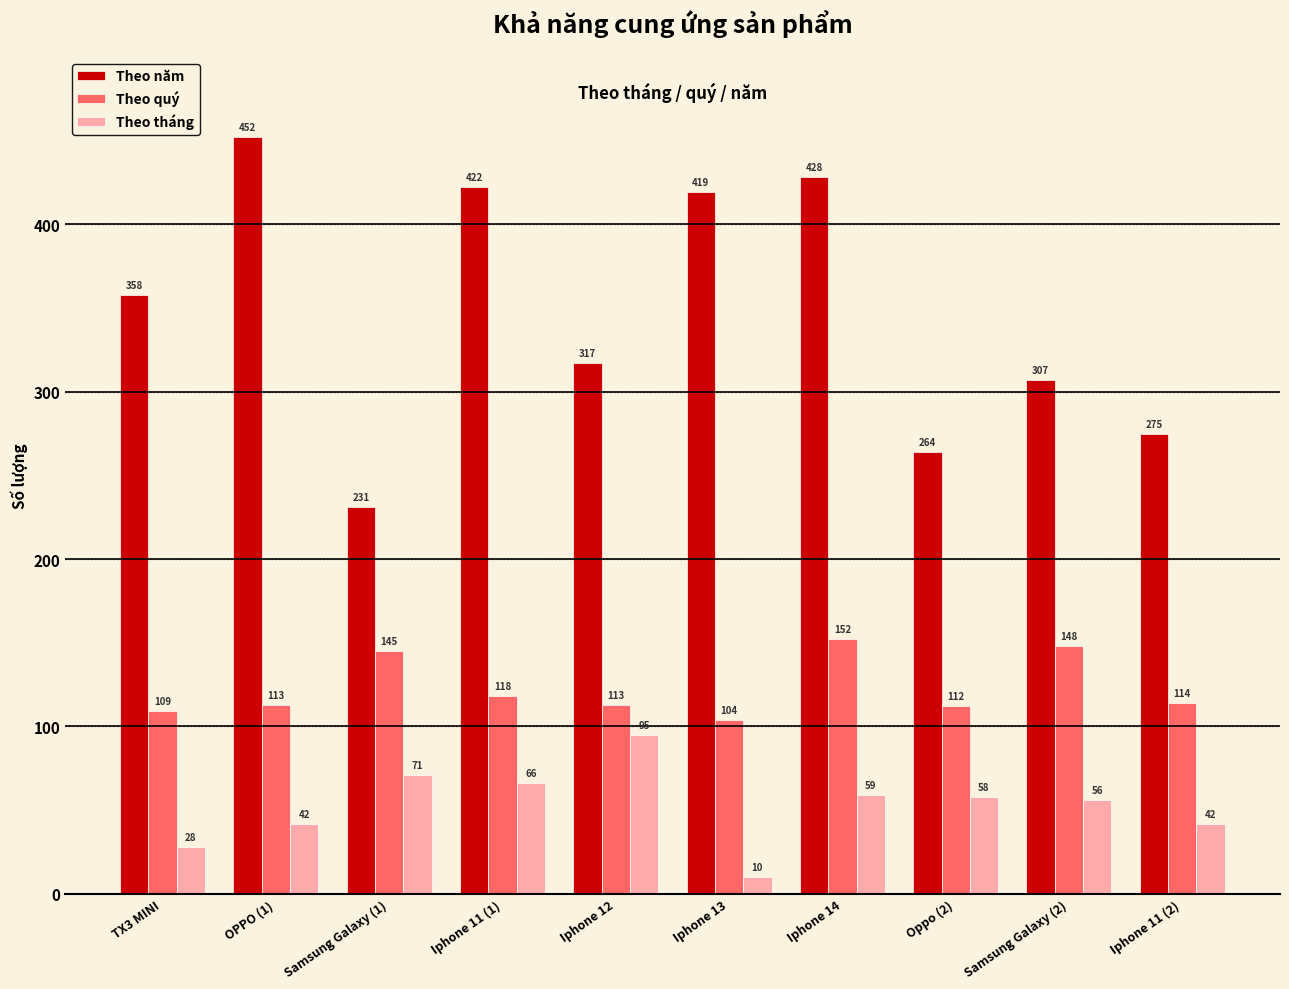

True or false: Theo năm has a value of 569 at Iphone 13.

False